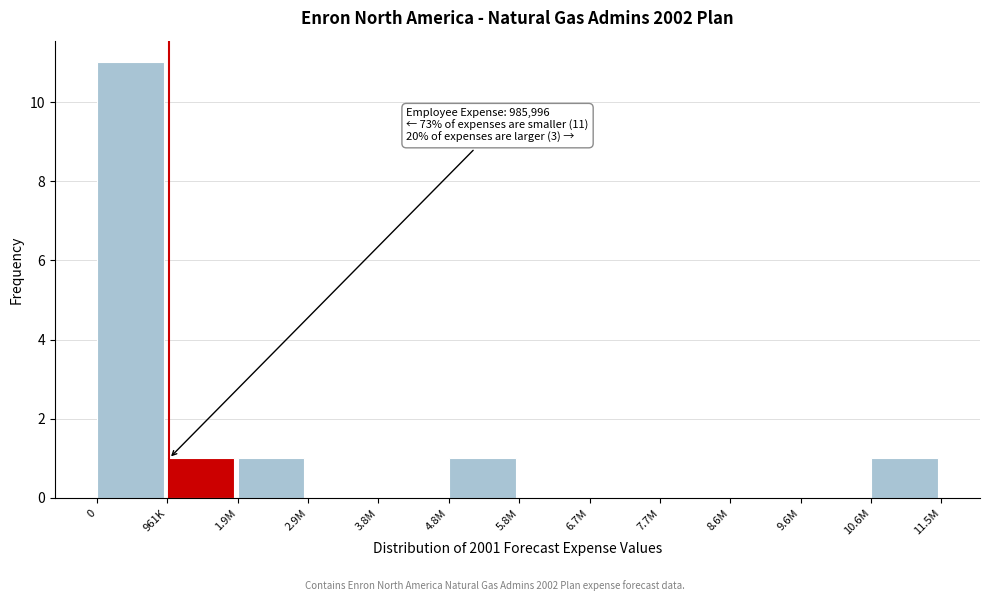

Reading right to left, extract all data points from this chart.

10.6M=1	9.6M=0	8.6M=0	7.7M=0	6.7M=0	5.8M=0	4.8M=1	3.8M=0	2.9M=0	1.9M=1	961K=1	0=11